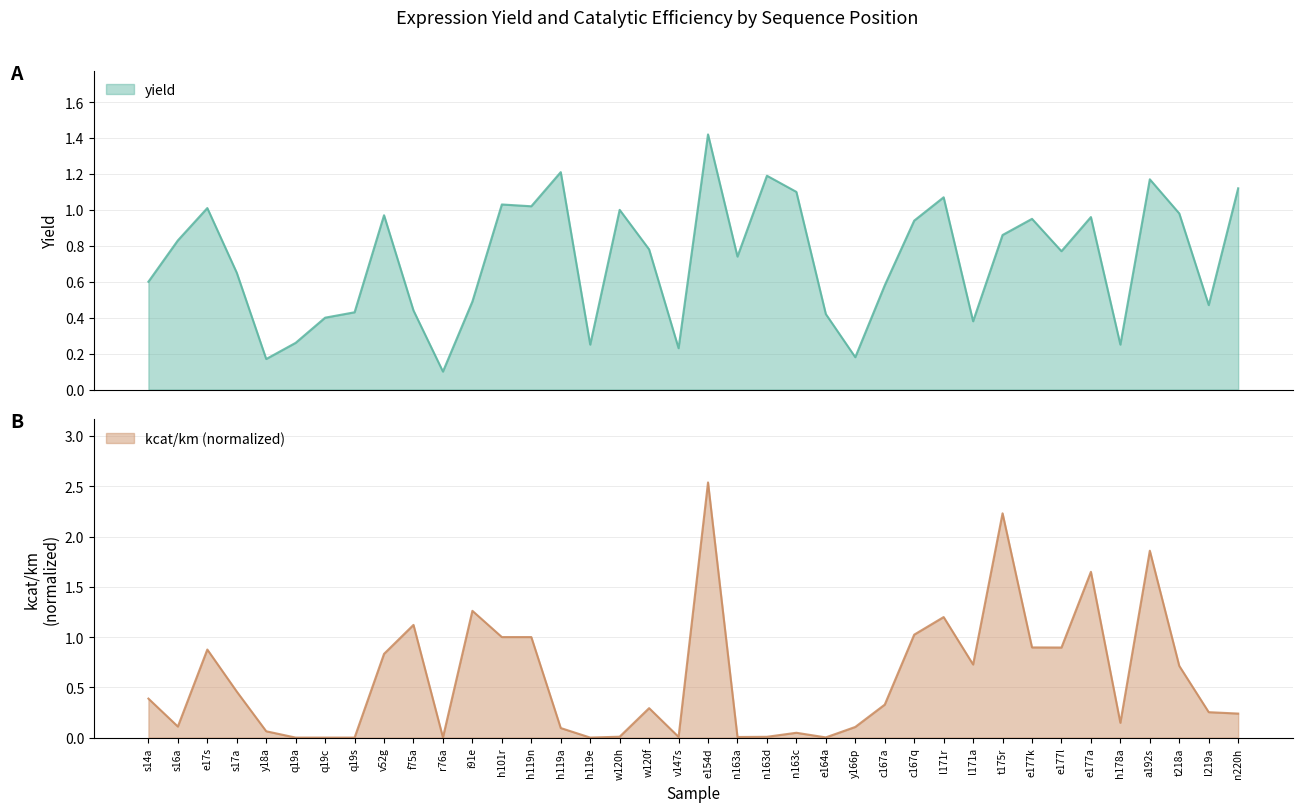

How many series are shown in this chart?

2